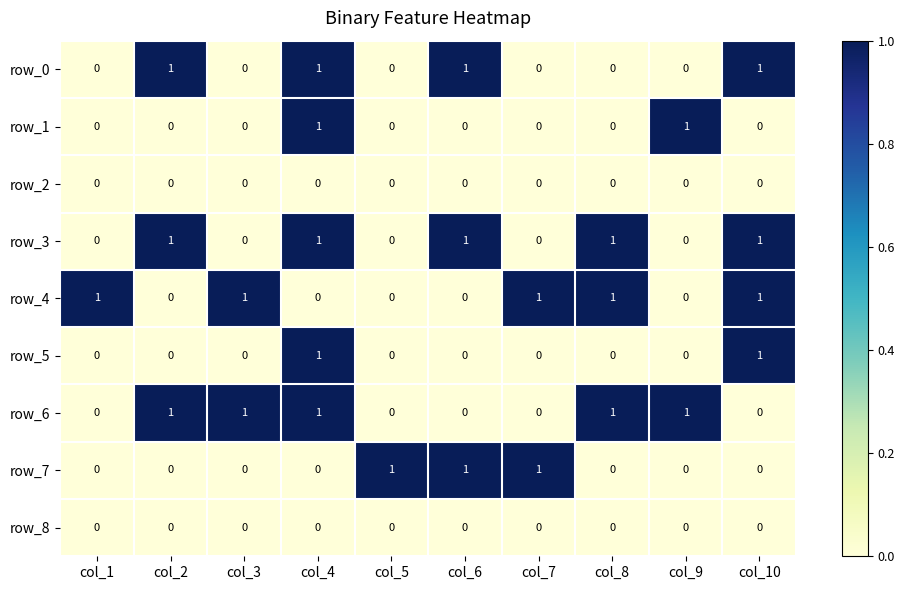

What is the difference between the highest and lowest values at col_3?

1